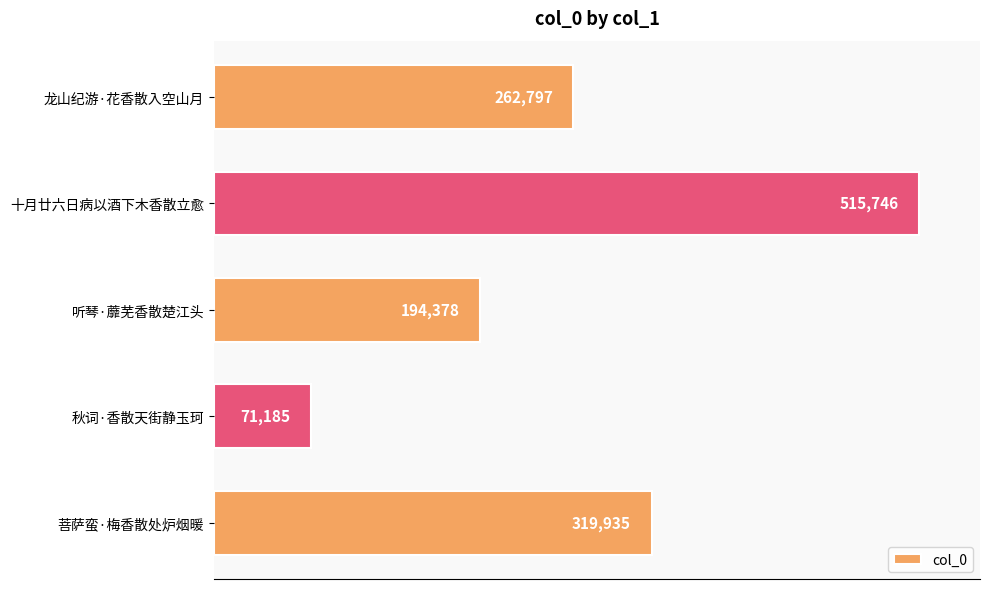

At which label is the value closest to 293465?

菩萨蛮·梅香散处炉烟暖